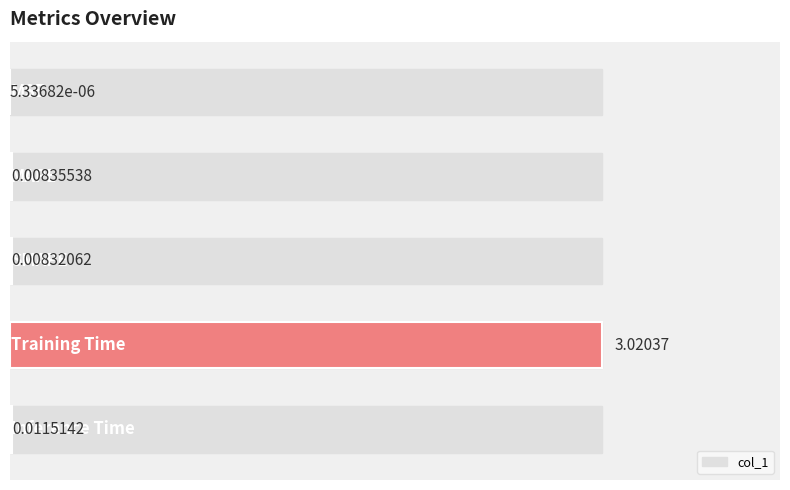

Count the number of categories in the chart.

5